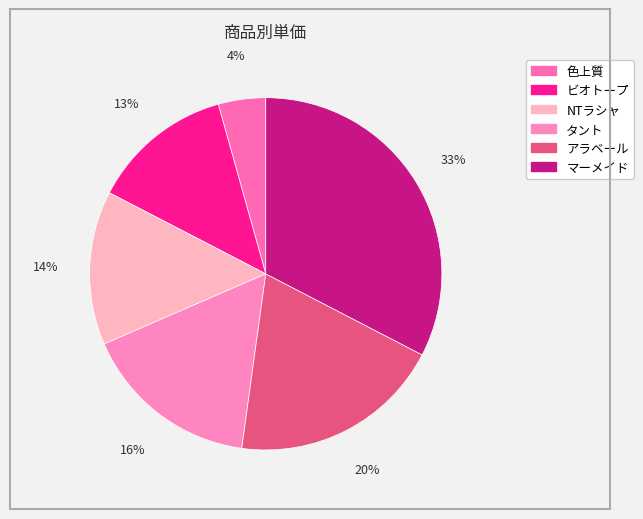

What is the total percentage of ビオトープ and NTラシャ?

27.2%